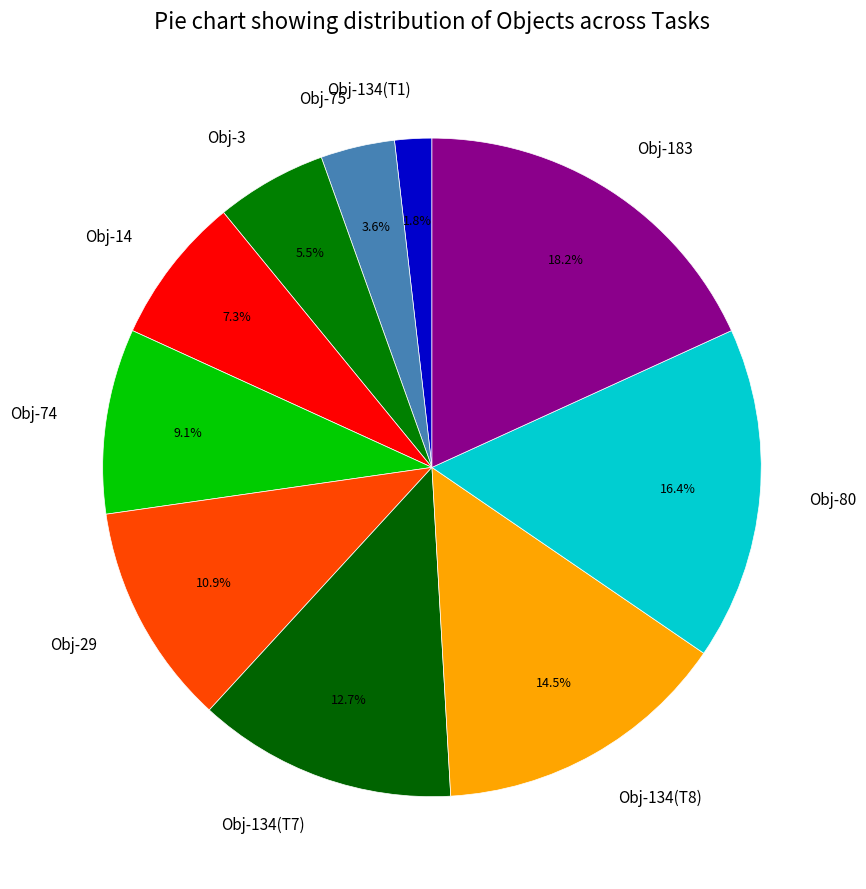

Approximately how many times larger is the value at Obj-134(T1) compared to Obj-3?

0.3